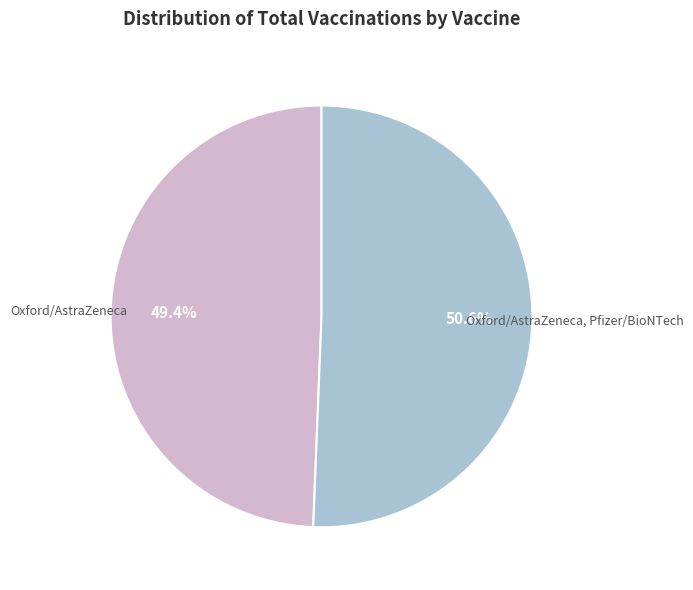

Does any single category account for the majority?

Yes